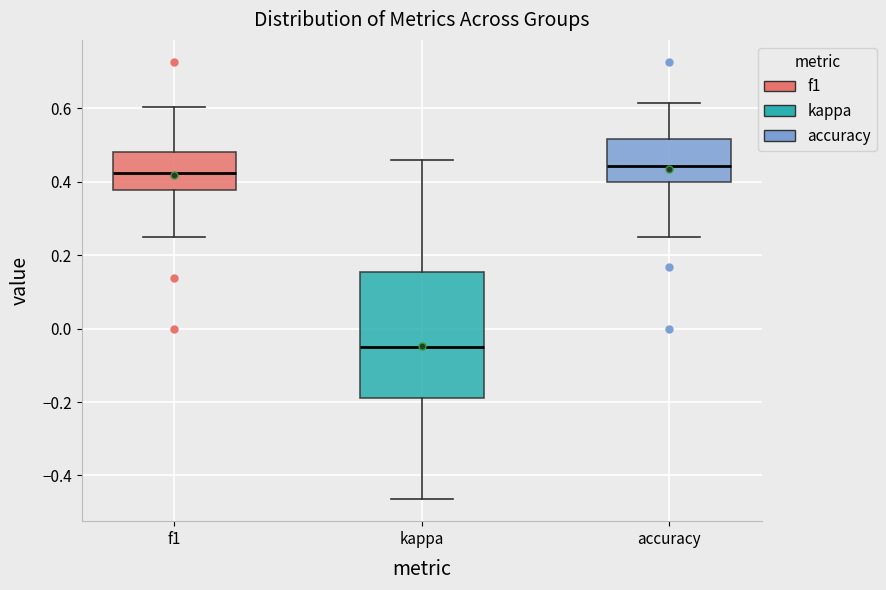

Reading left to right, transcribe this box plot: for each box, give where its median line is, the range the box spans, and where its two whiskers end, as read against the y-axis. The values are not printed on the chart, so give them approximately, as read against the axis.

f1: median 0.42, box 0.38 to 0.48, whiskers 0.26 to 0.60
kappa: median -0.04, box -0.18 to 0.16, whiskers -0.46 to 0.46
accuracy: median 0.44, box 0.40 to 0.52, whiskers 0.26 to 0.62